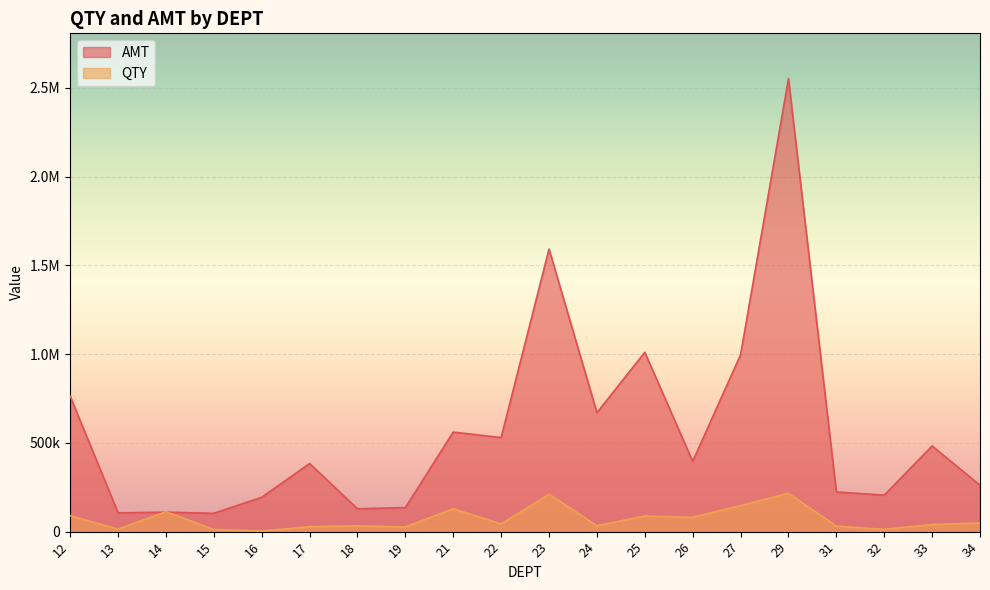

True or false: AMT and QTY intersect in this chart.

True